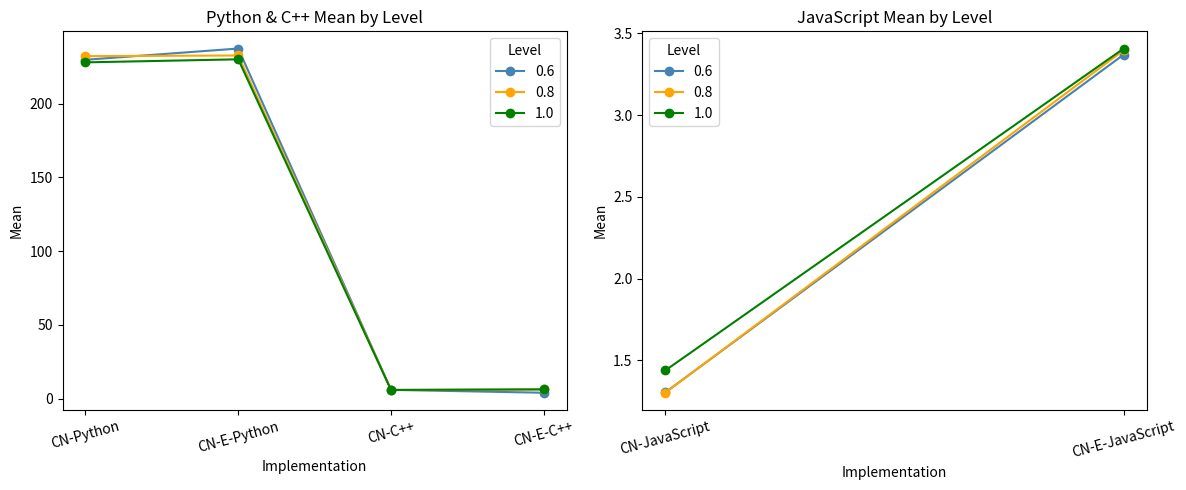

Where do 0.8 and 0.6 first cross each other?

CN-Python and CN-E-Python